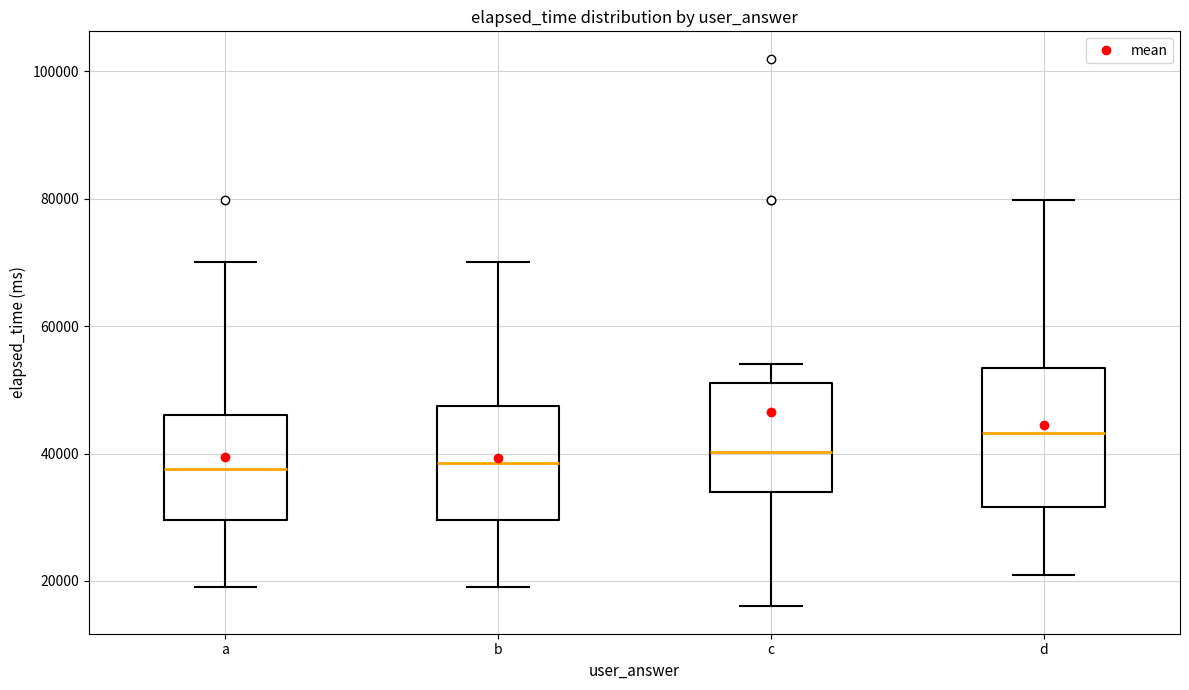

Reading left to right, read every box against the y-axis: the position of its median line, the range the box covers, and the ends of its whiskers. The values are not printed on the chart, so give them approximately, as read against the axis.

a: median 38000, box 30000 to 46000, whiskers 20000 to 70000
b: median 38000, box 30000 to 48000, whiskers 20000 to 70000
c: median 40000, box 34000 to 52000, whiskers 16000 to 54000
d: median 44000, box 32000 to 54000, whiskers 22000 to 80000